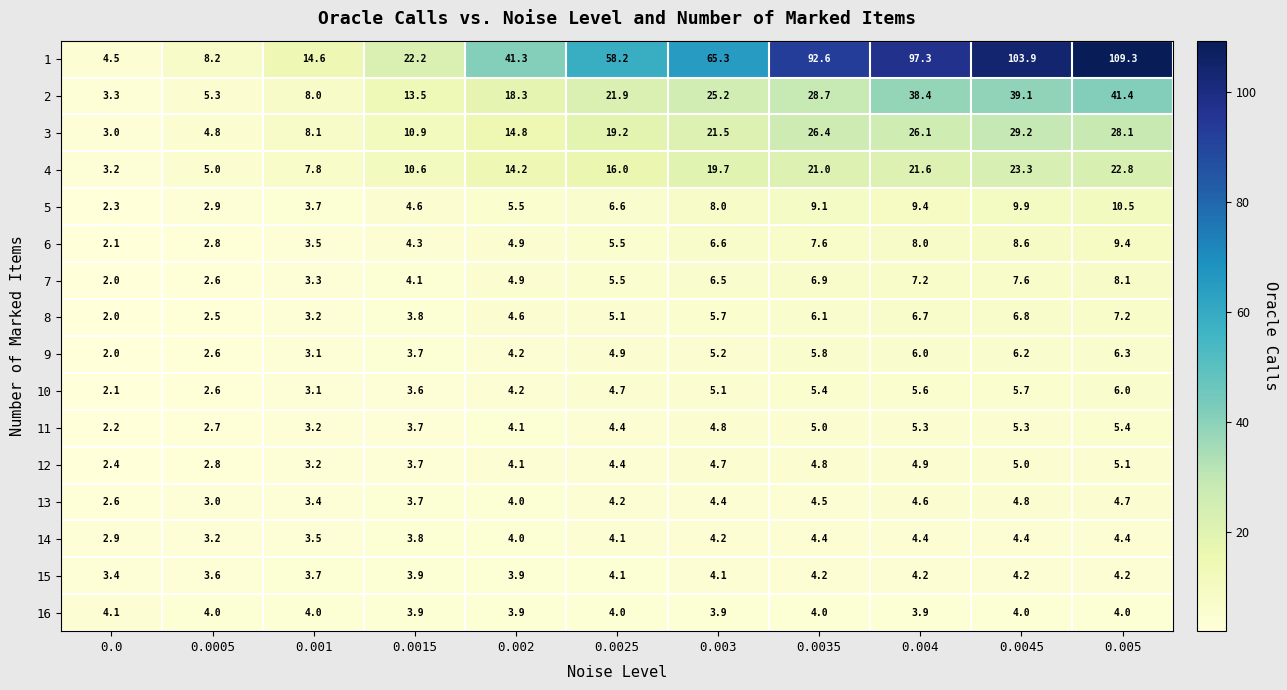

At which category is the sum across all series the highest?

0.005